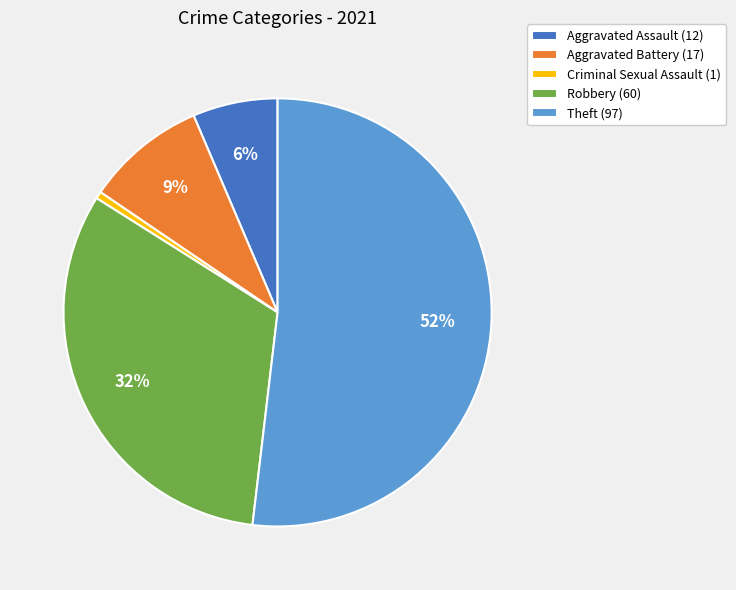

Does Criminal Sexual Assault account for over 50% of the chart?

No